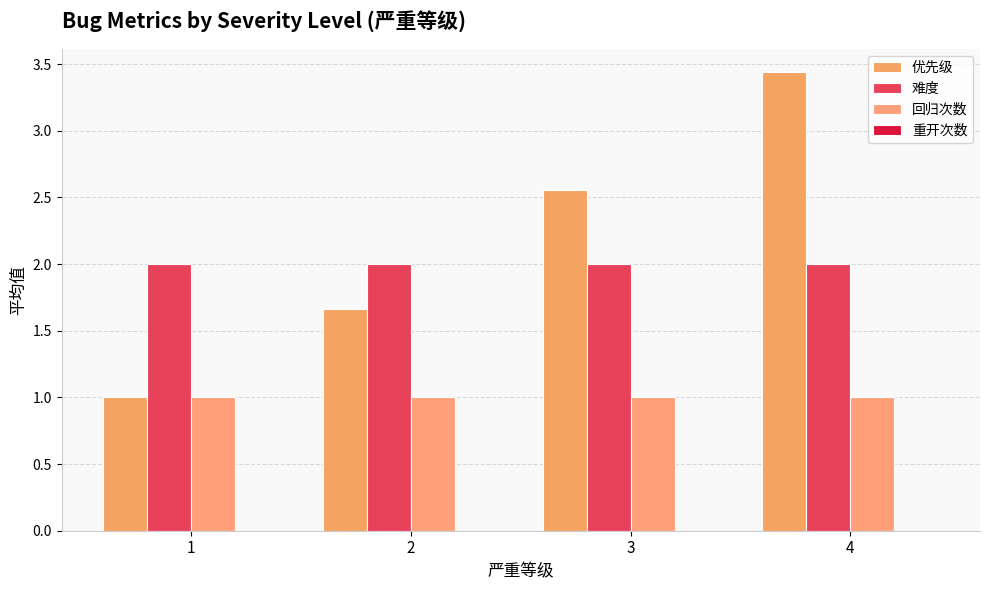

List the labels in order of 难度 value, largest first.

1, 2, 3, 4